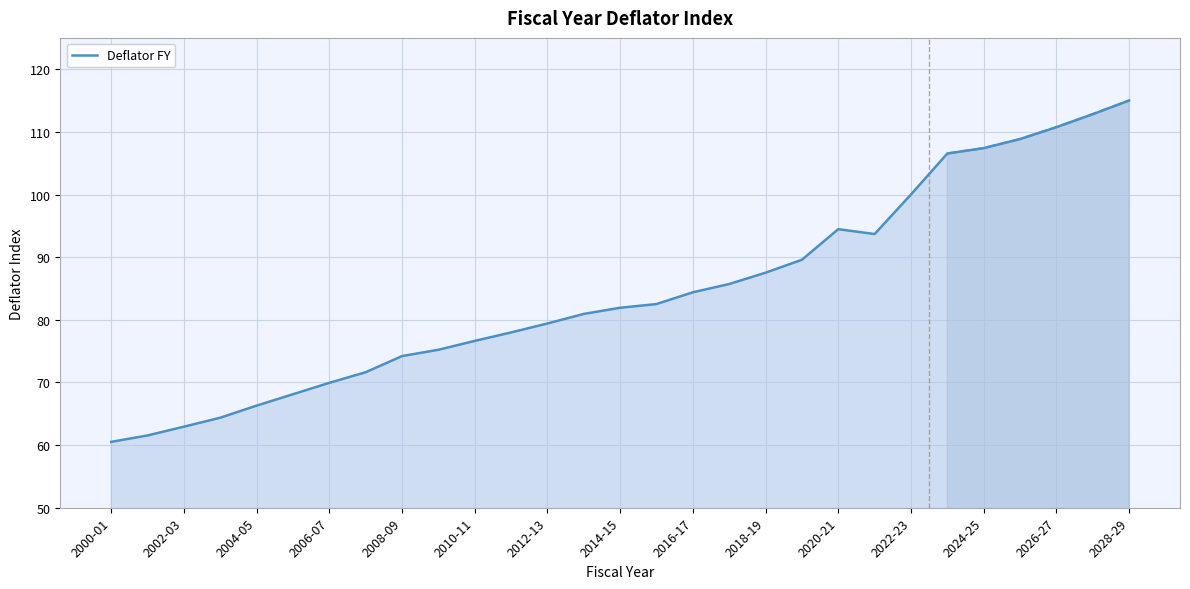

True or false: the data shows 60.5 at 2000-01.

True